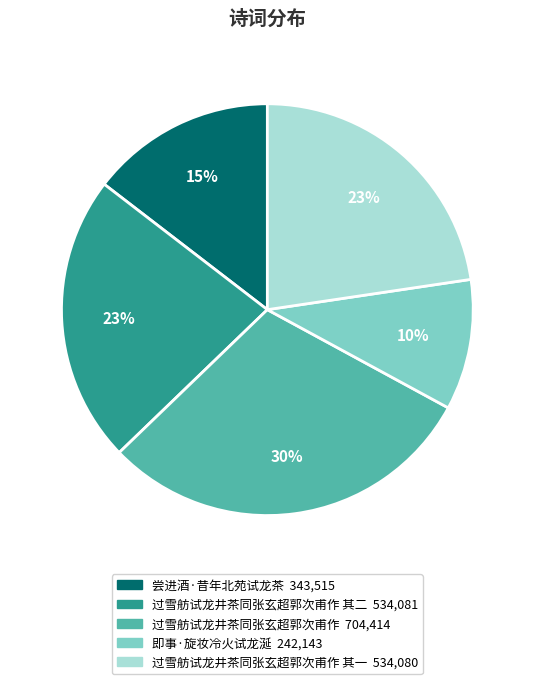

To the nearest percent, what is the difference between the largest and smallest slice percentages?

20%